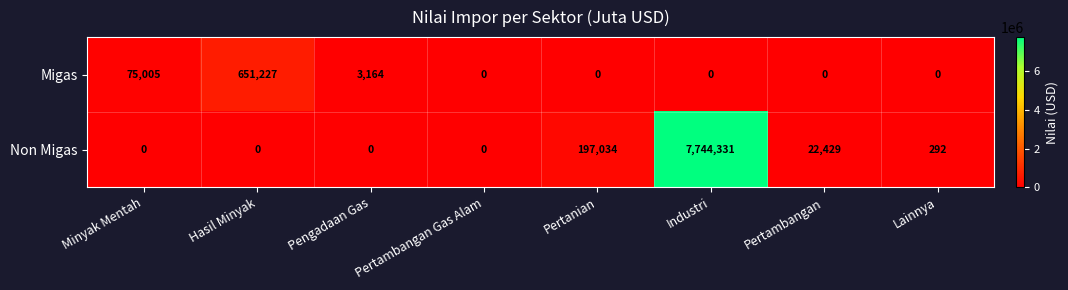

Which series has the largest total across all categories?

Non Migas